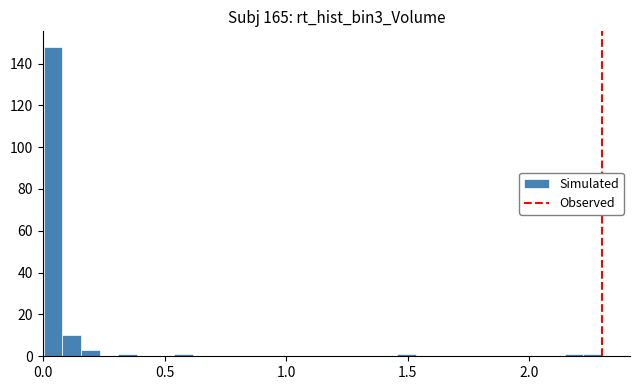

Read against the x-axis, roughly where is the centre of the tallest bar?

0.05